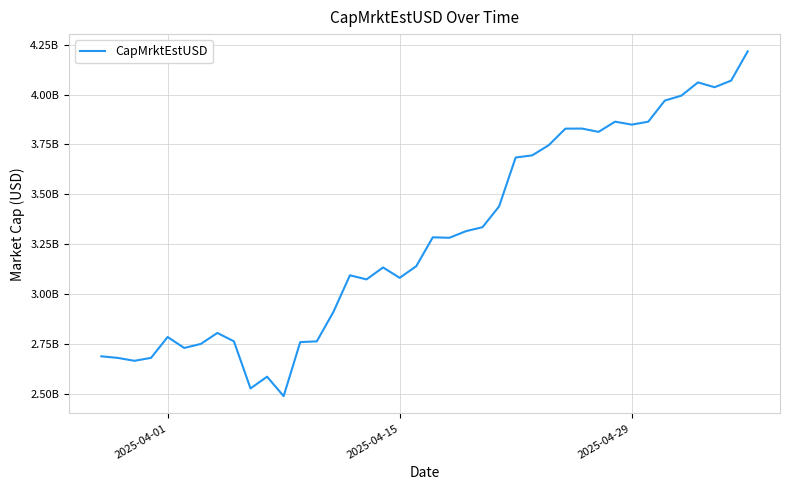

Does the chart display data point markers on the line(s)?

No